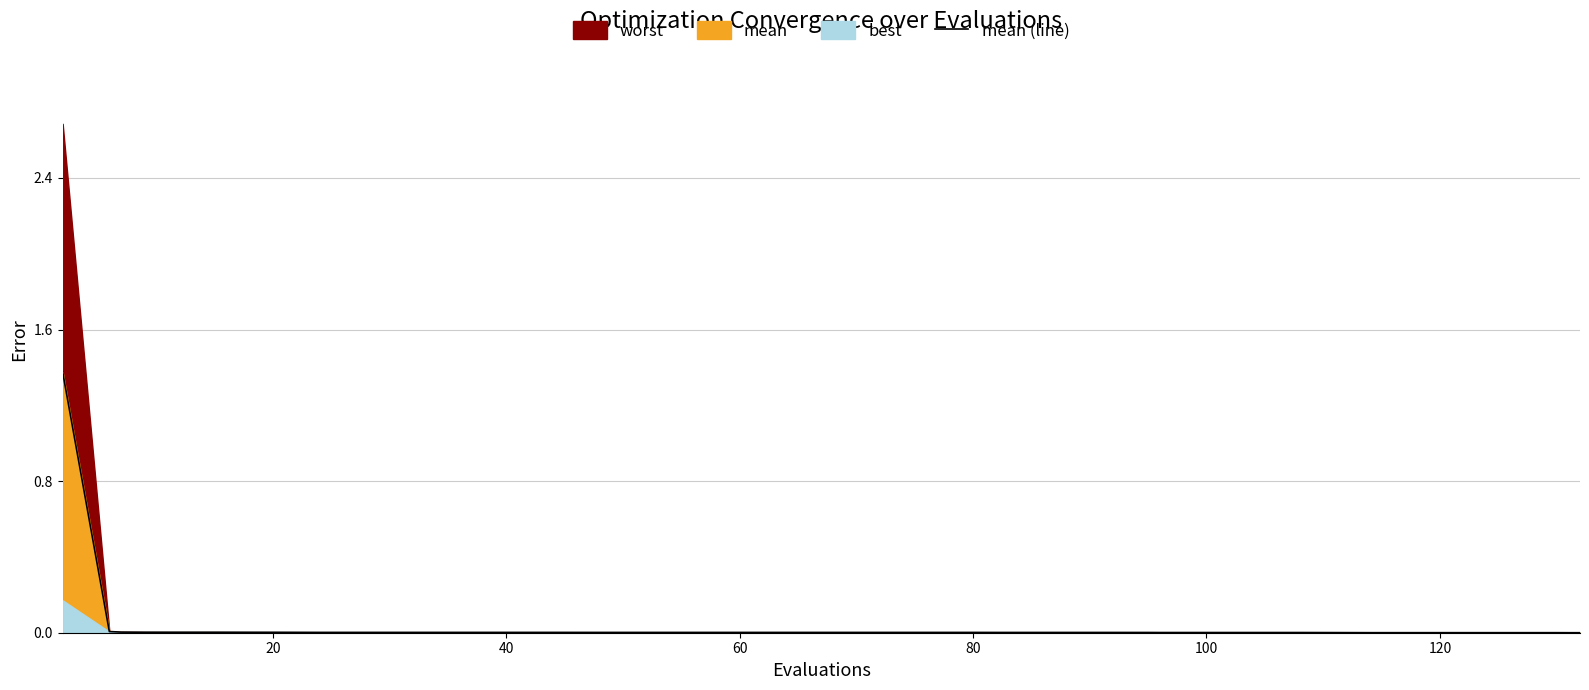

Is it true that mean (line) equals 0.0 at 40?

True